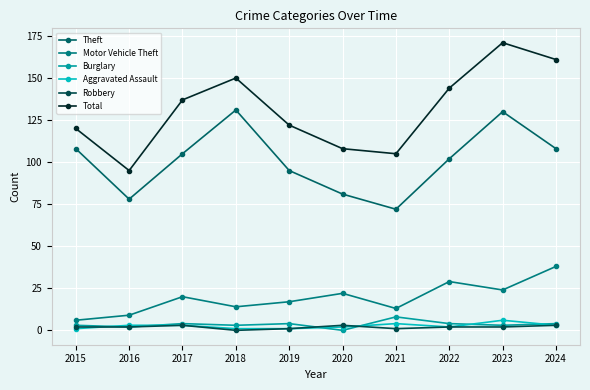

What value does the Theft series have at 2022?

102